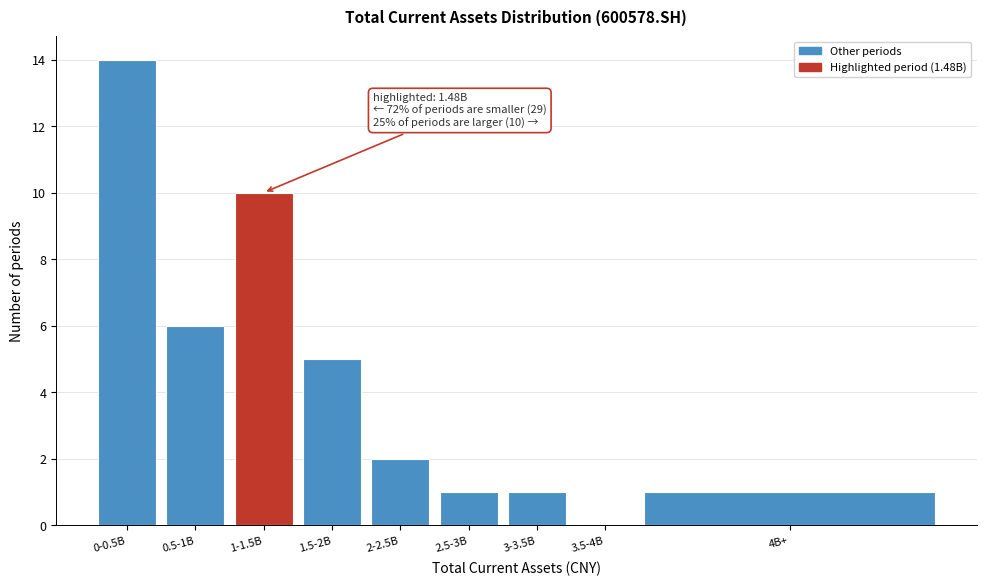

Reading right to left, list all the values displayed in this chart.

4B+=1	3.5-4B=0	3-3.5B=1	2.5-3B=1	2-2.5B=2	1.5-2B=5	1-1.5B=10	0.5-1B=6	0-0.5B=14